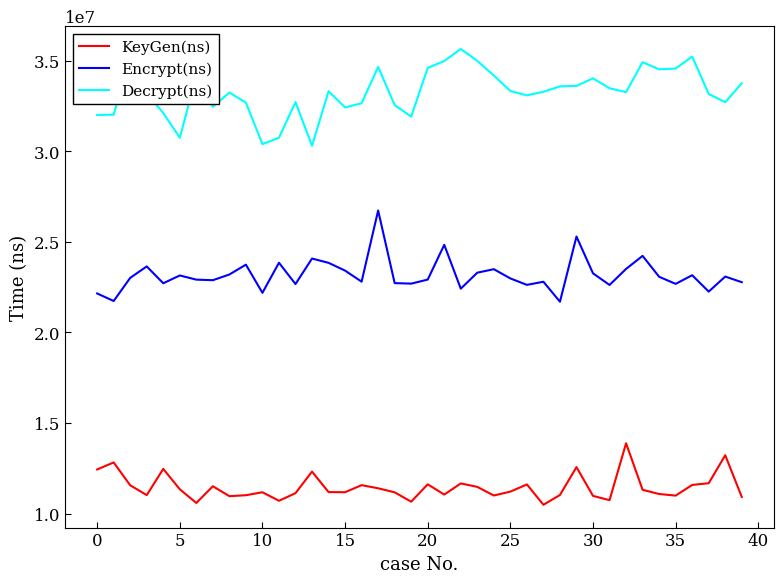

What is the lowest value of the KeyGen(ns) series?

10485375